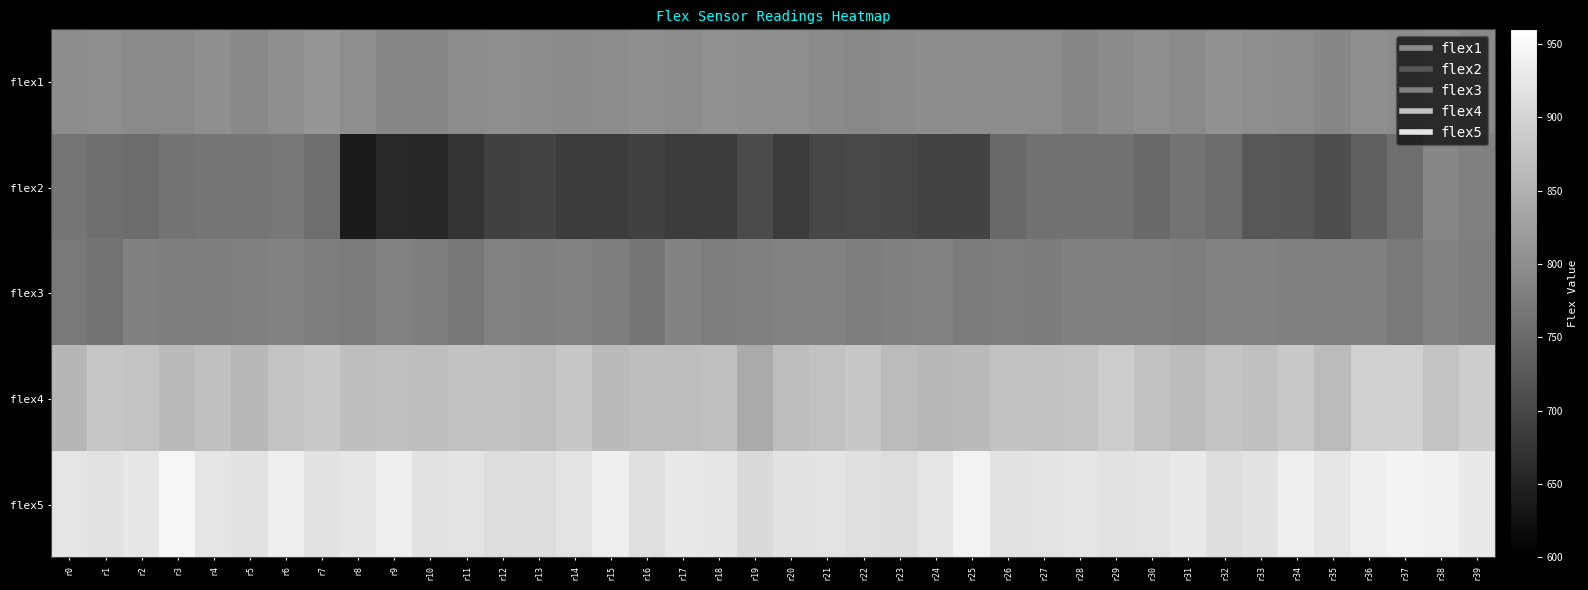

Which series has the widest spread of values?

flex2